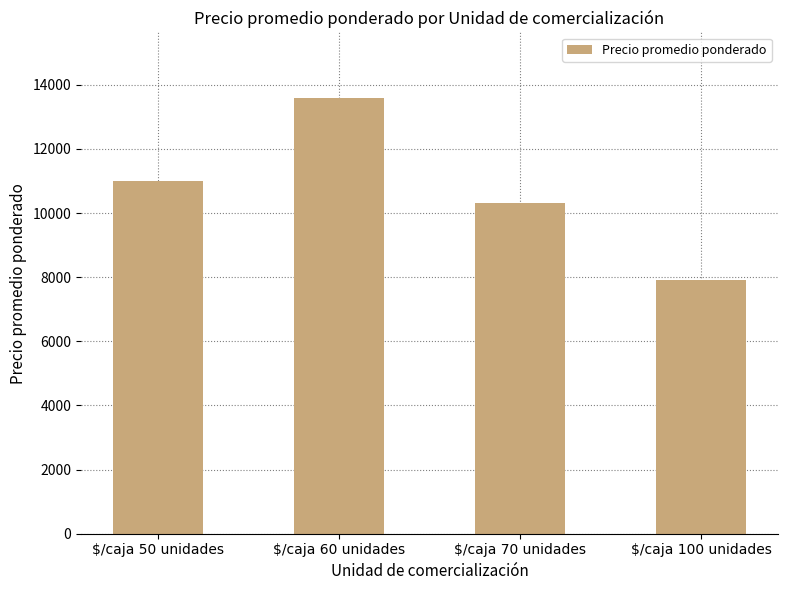

Read the value at $/caja 60 unidades.

13592.7